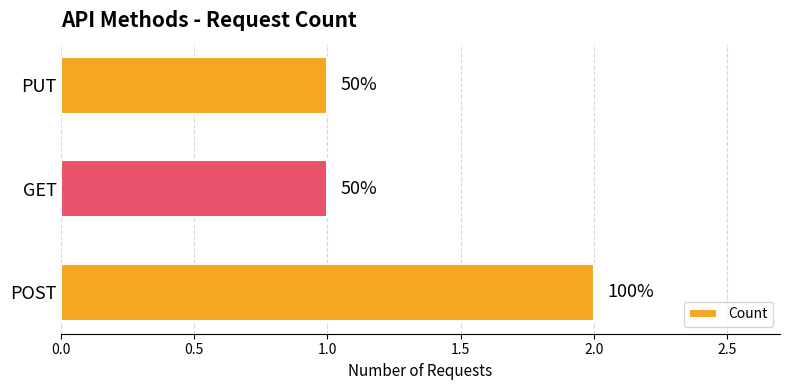

What is the difference between the maximum and minimum values?

1